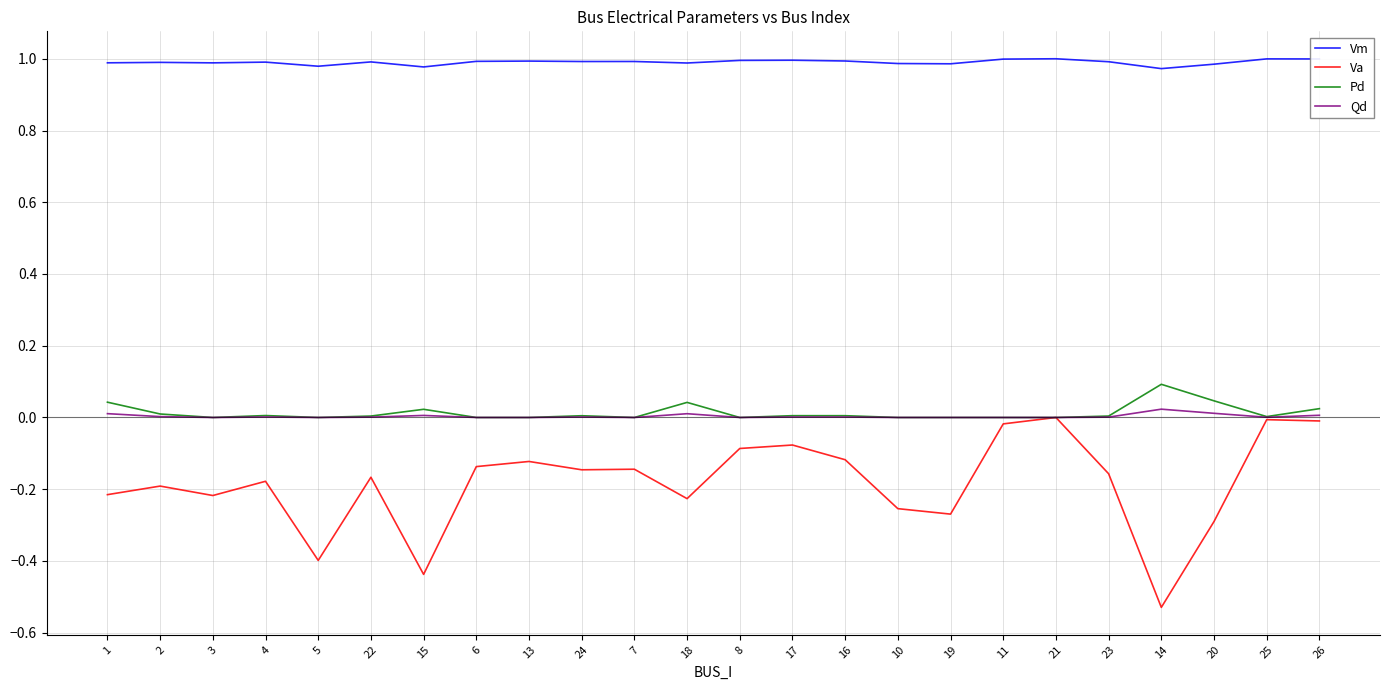

True or false: Qd has a value of 0.0 at 3.

True